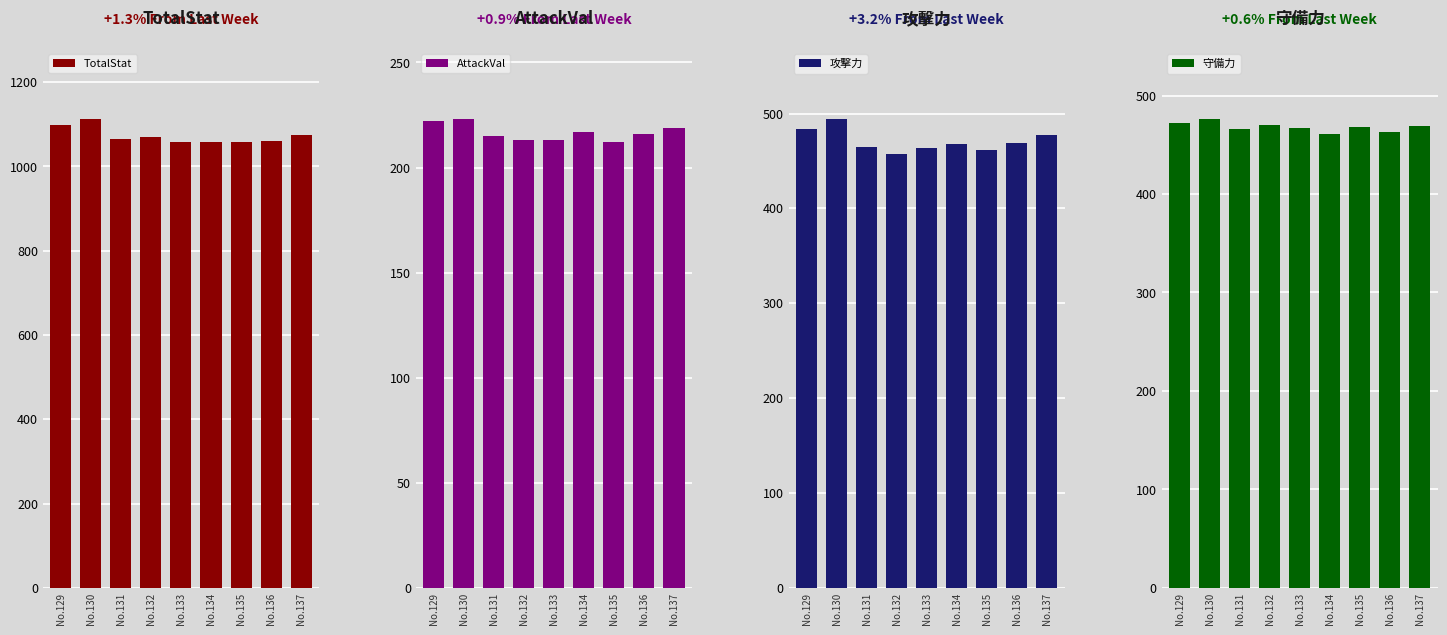

At which label does 守備力 reach its minimum?

No.134